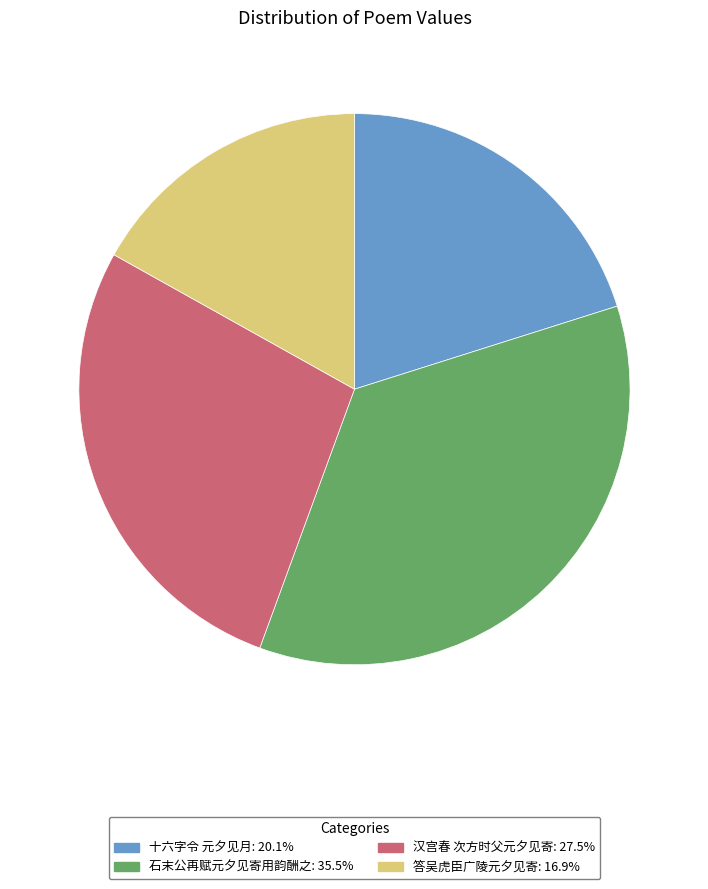

Which slice is the smallest?

答吴虎臣广陵元夕见寄